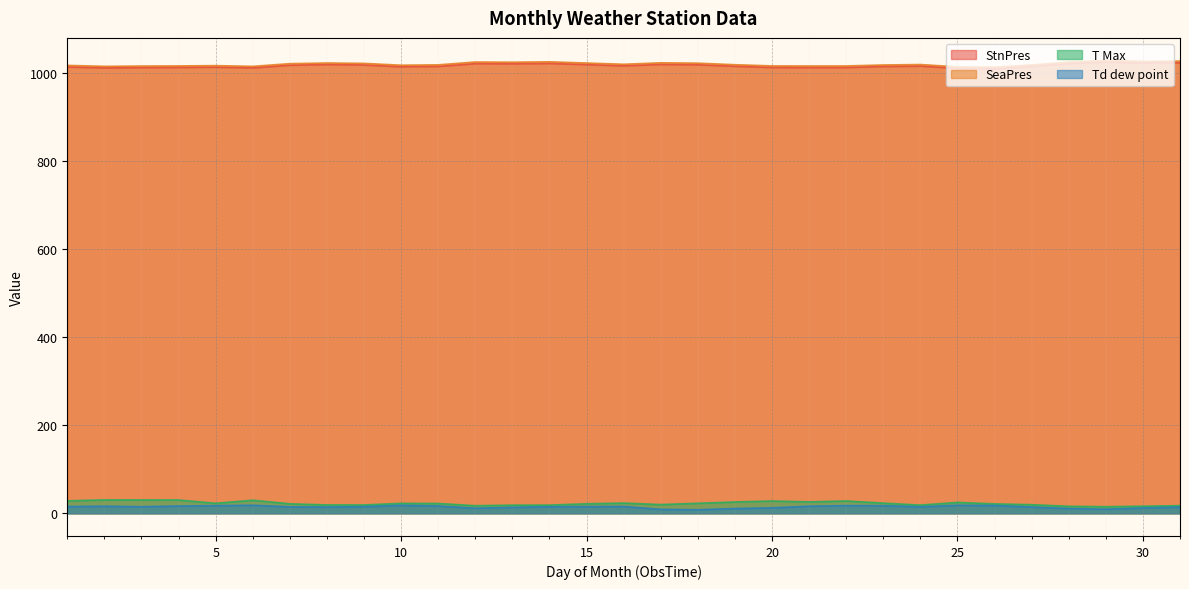

Which category has the highest value across all series?

29